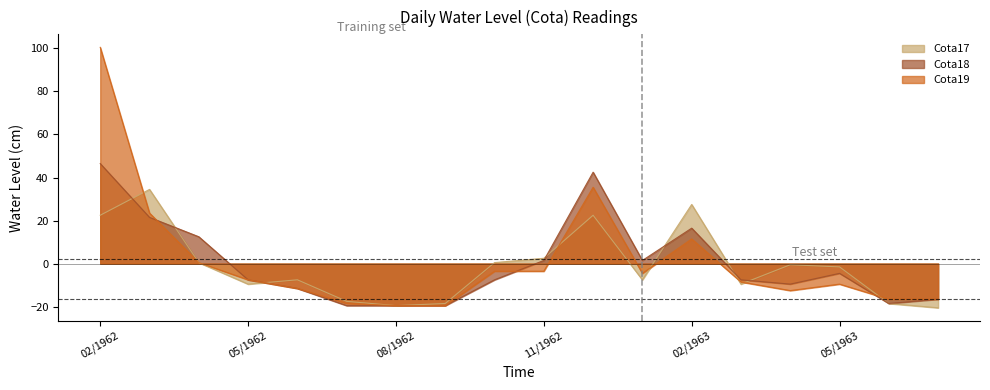

Between 11/1962 and 06/1963, which series saw the biggest shift?

Cota17